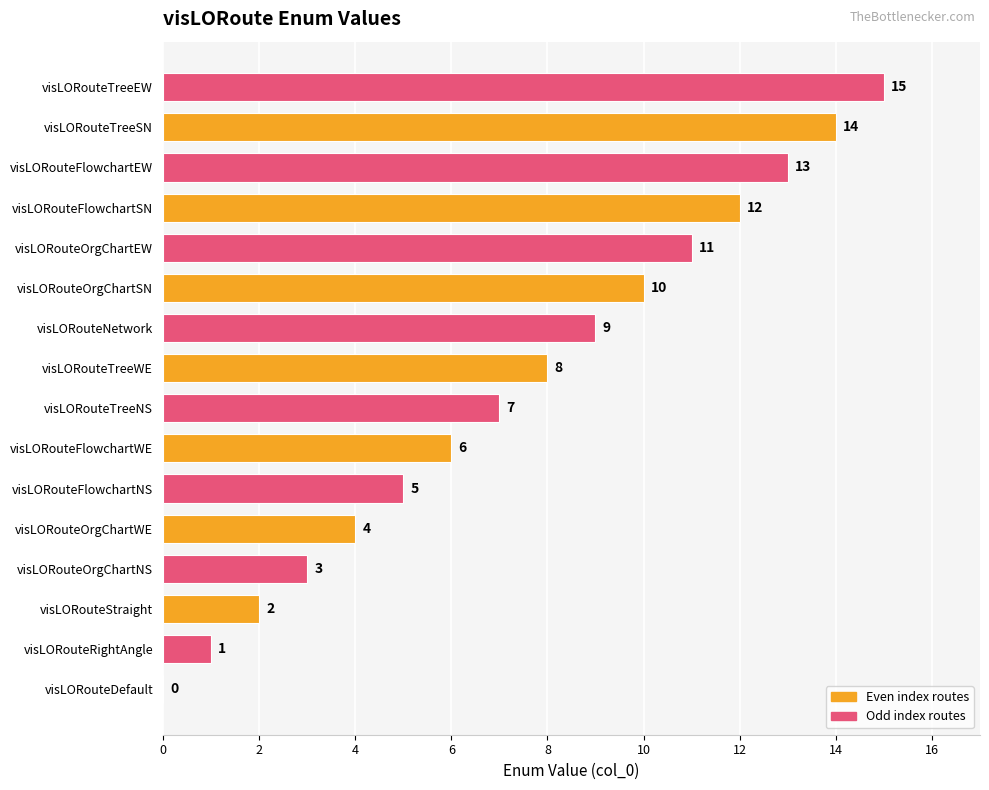

What is the maximum value shown in the chart?

15